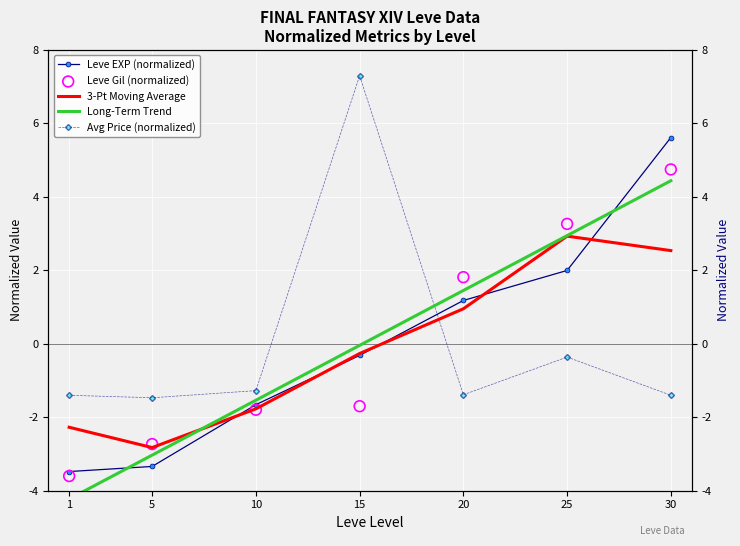

At which category is the sum across all series the highest?

30